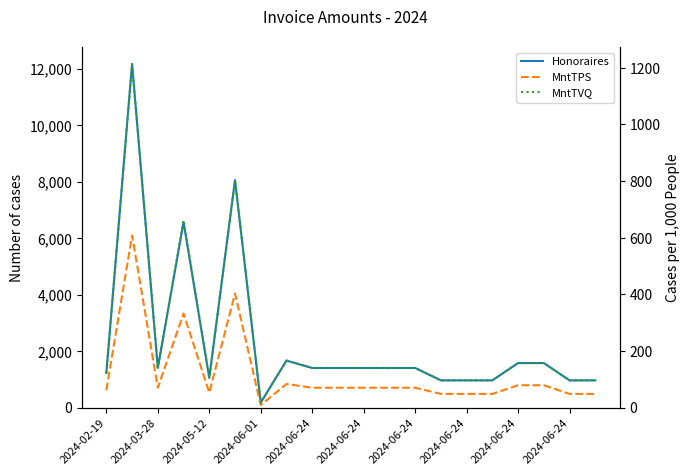

True or false: MntTVQ and MntTPS cross at least once.

False